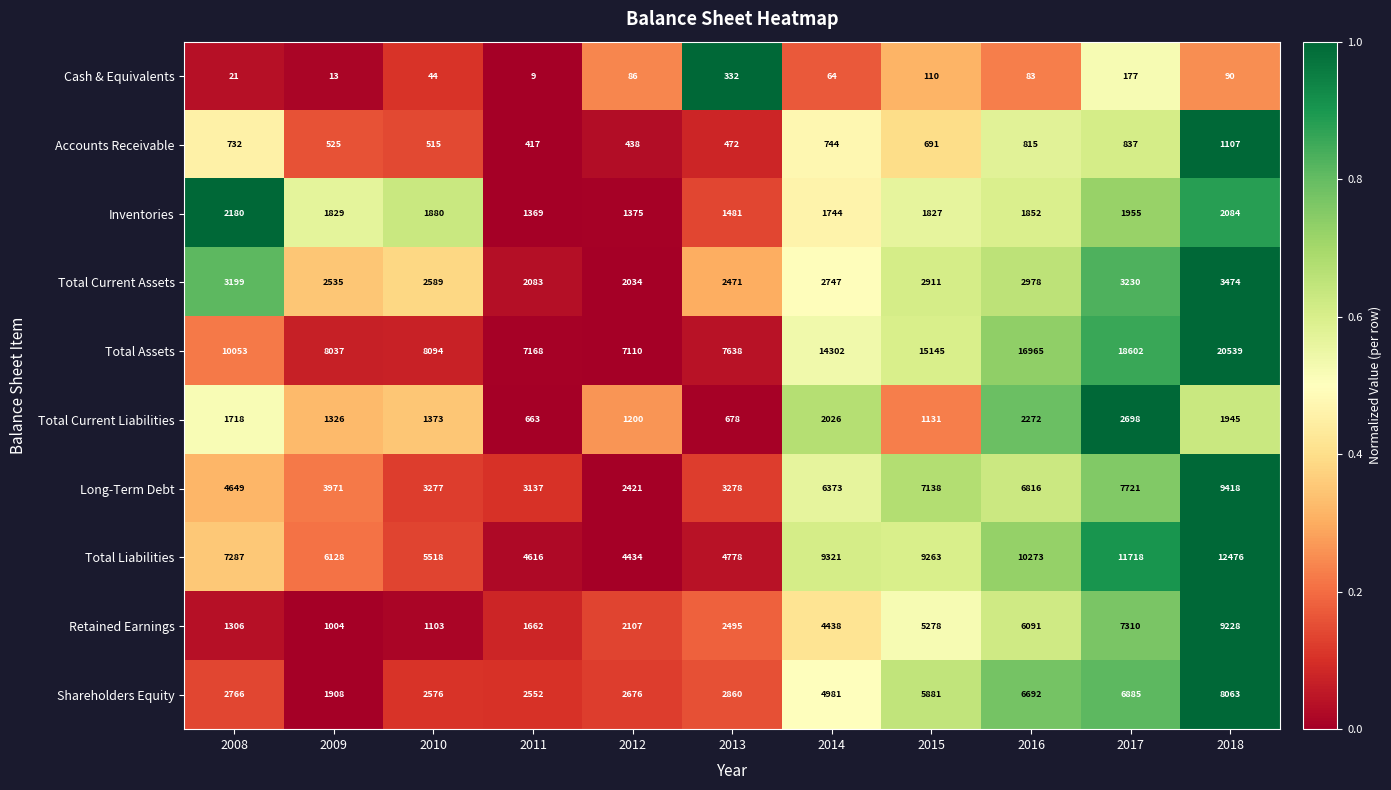

What is the total value across all series at 2009?

27276